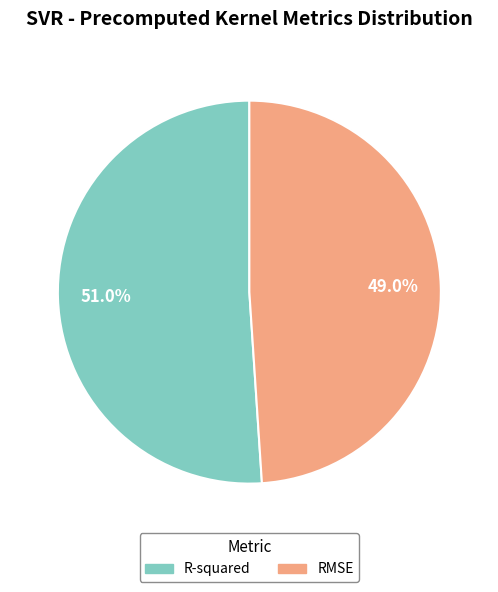

Which has a higher value, R-squared or RMSE?

R-squared